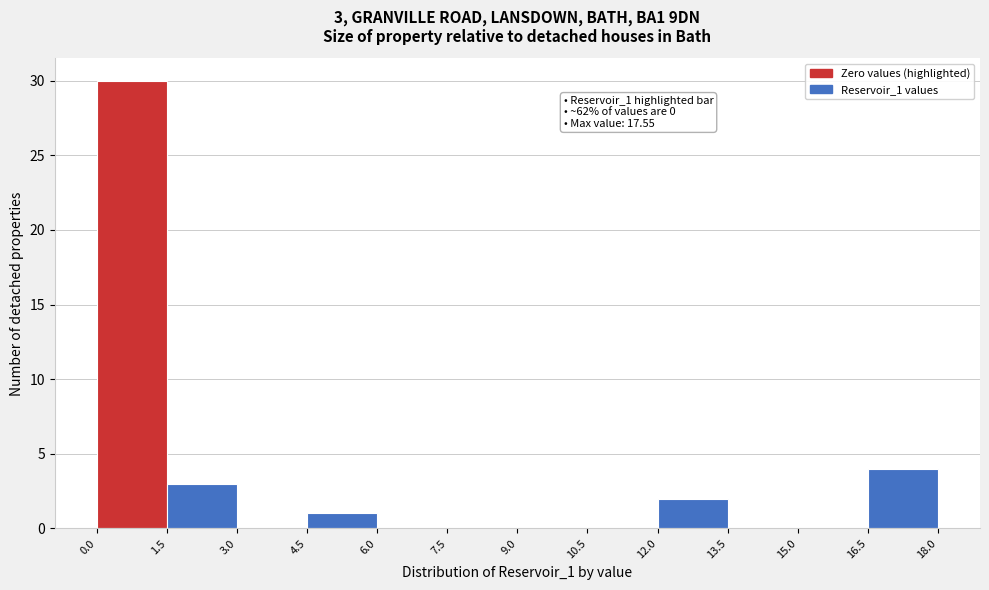

Which range on the x-axis has the tallest bar?

0.0 to 1.5